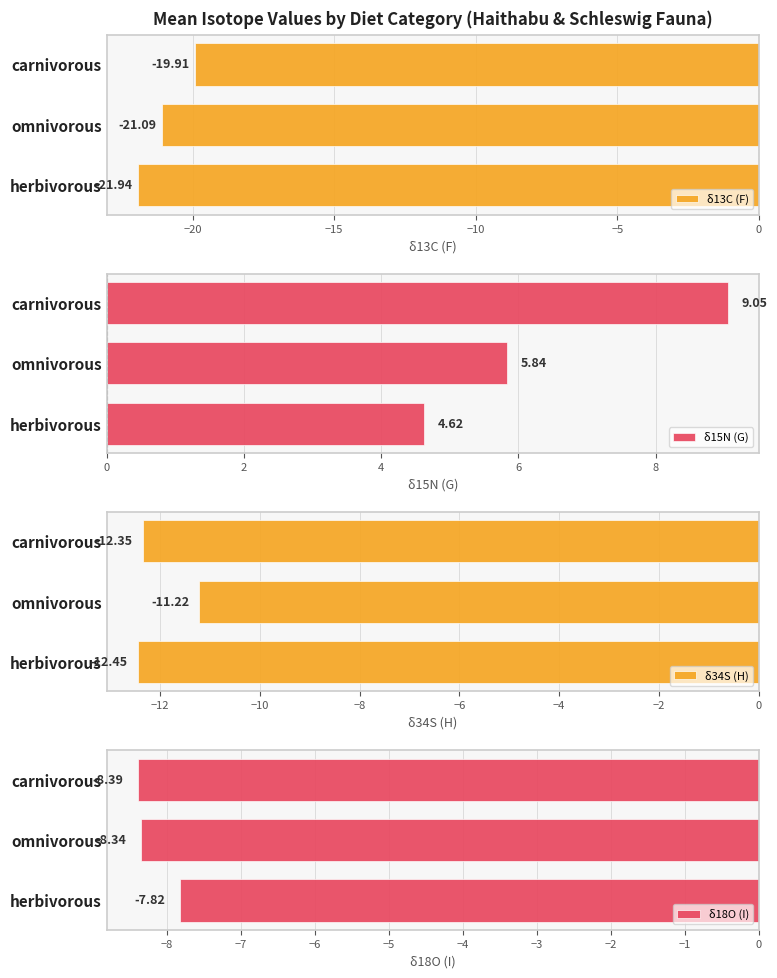

Which category has the highest value in the δ13C (F) series?

carnivorous